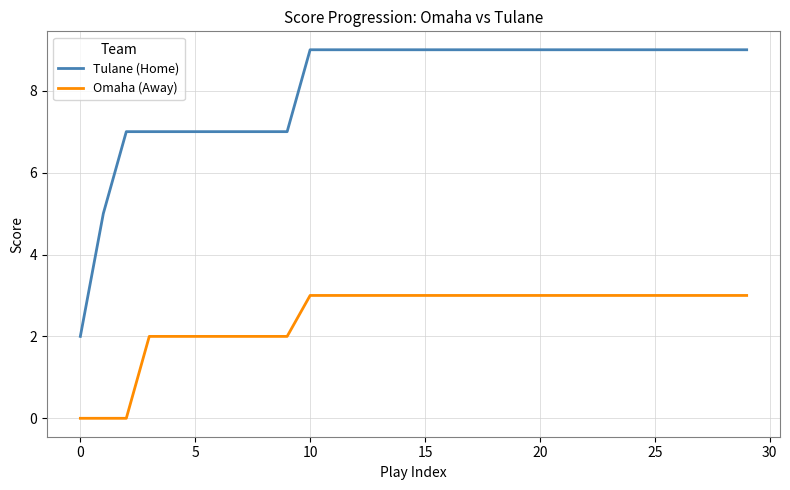

What is the difference between the second highest and minimum values in the Tulane (Home) series?

7